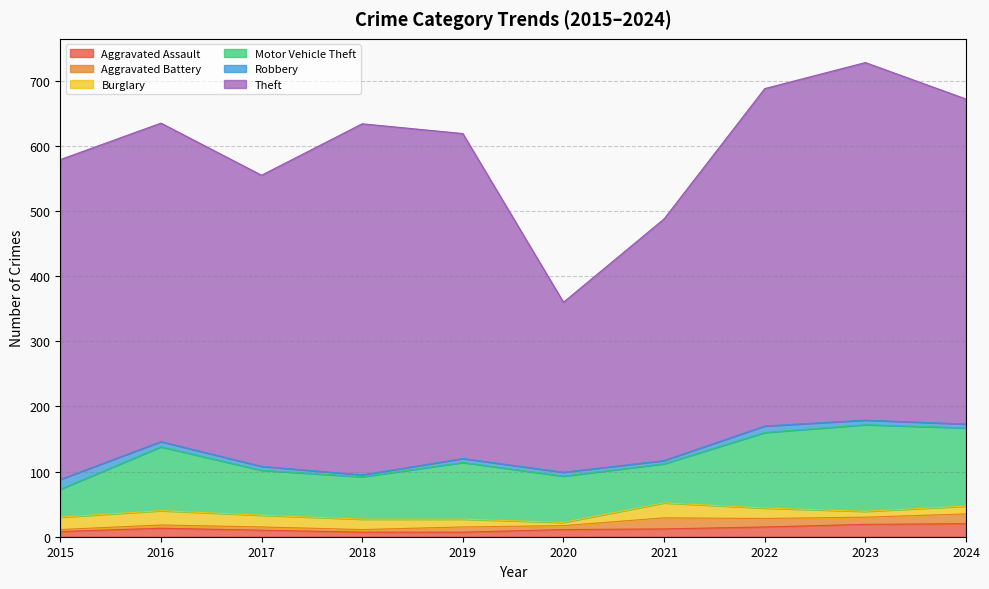

What is the sum of the Burglary values at 2024 and 2021?

35